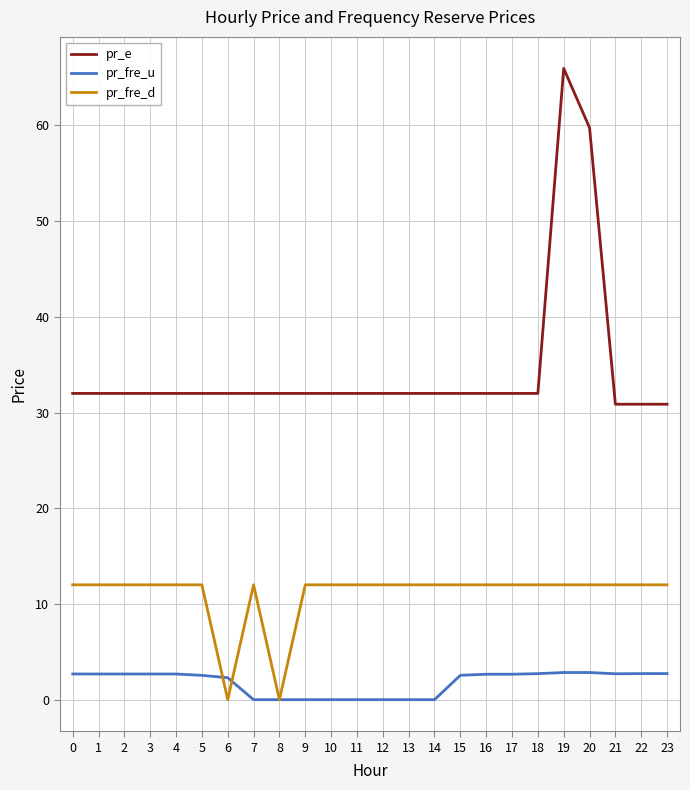

What is the average value of the pr_fre_d series?

11.0